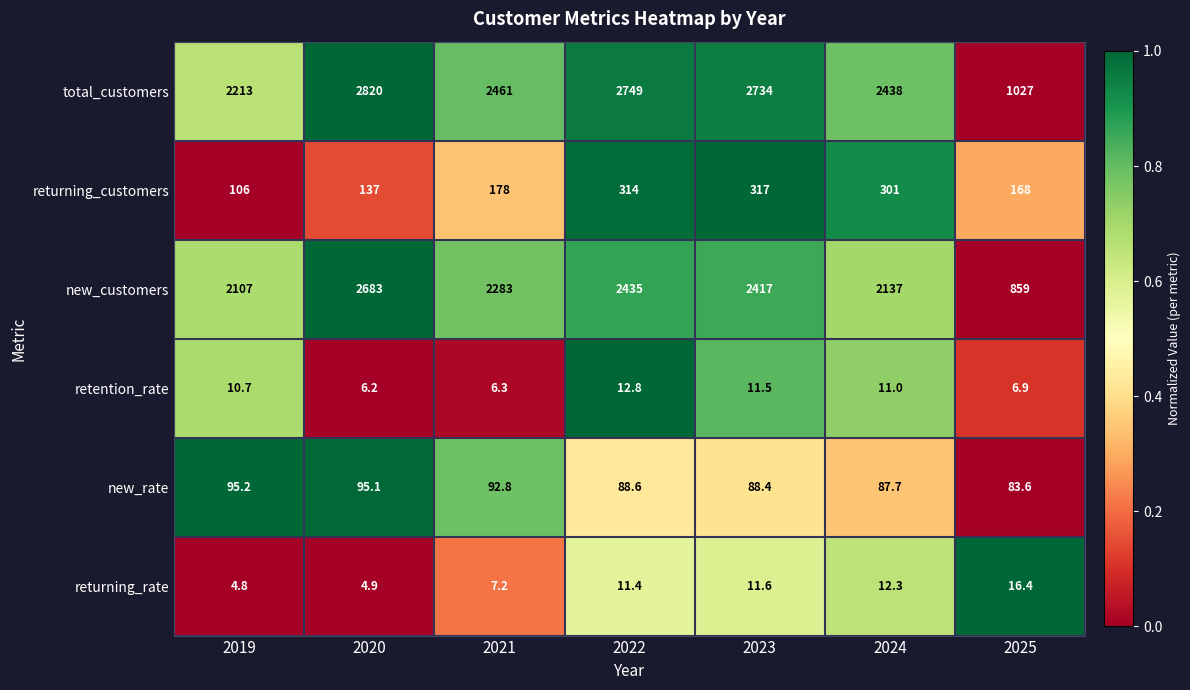

What is the difference between the new_rate values at 2020 and 2022?

6.5